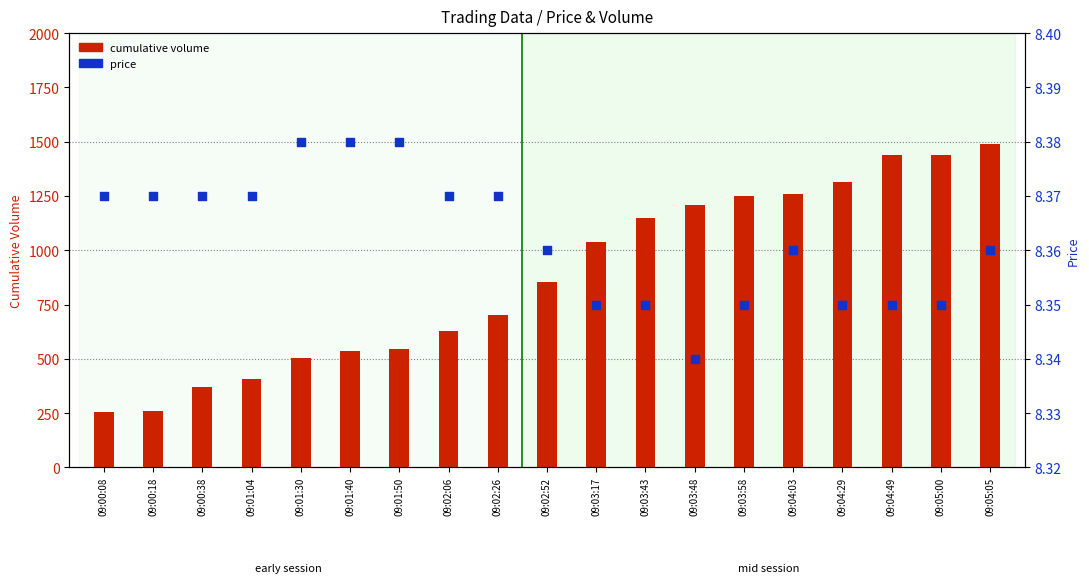

Which series has the widest spread of Y values?

cumulative volume